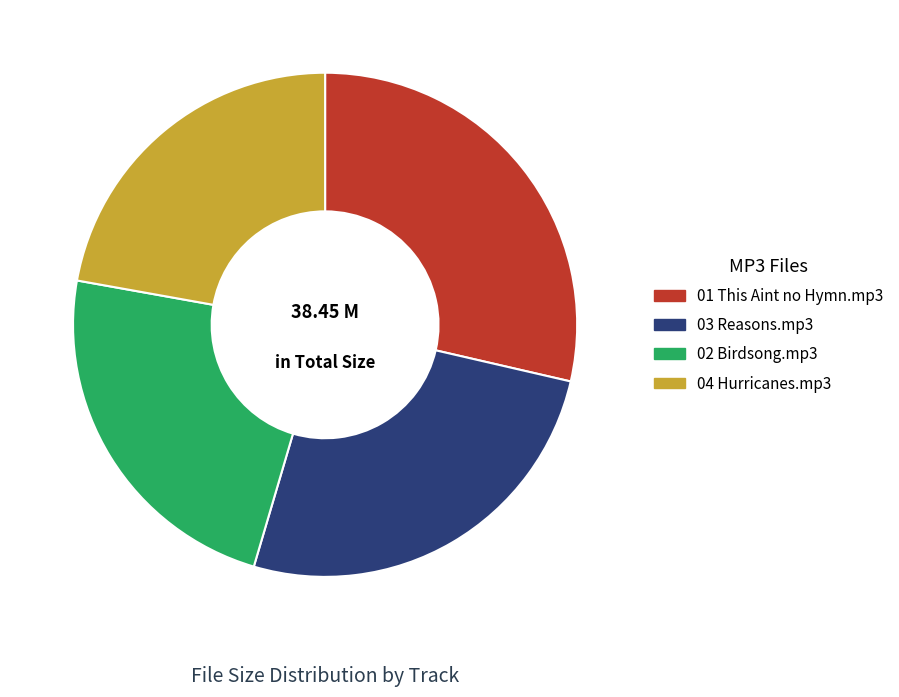

Count the number of slices in the pie.

4